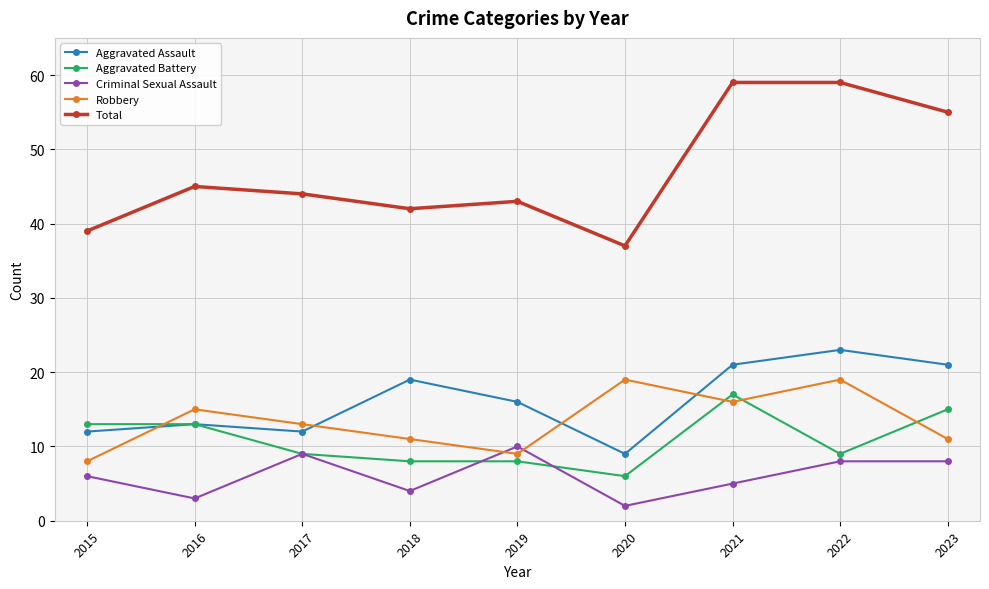

At which label does Aggravated Battery reach its minimum?

2020